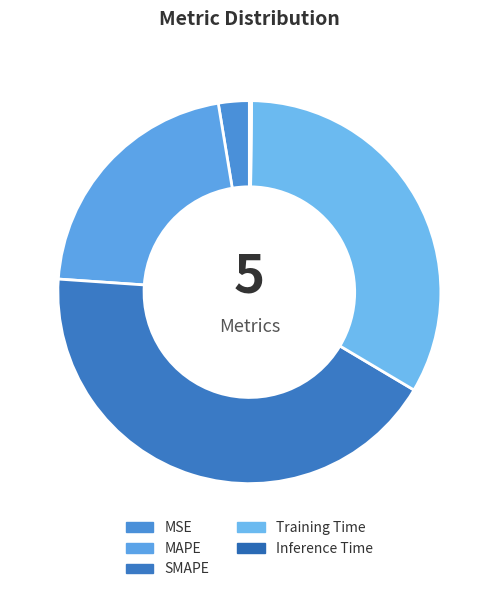

Is it true that MSE is 1% of the pie?

False